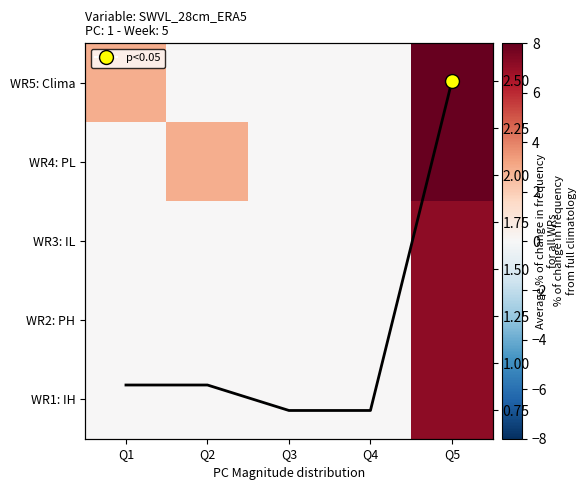

What is the total value across all series at Q2?

3.8